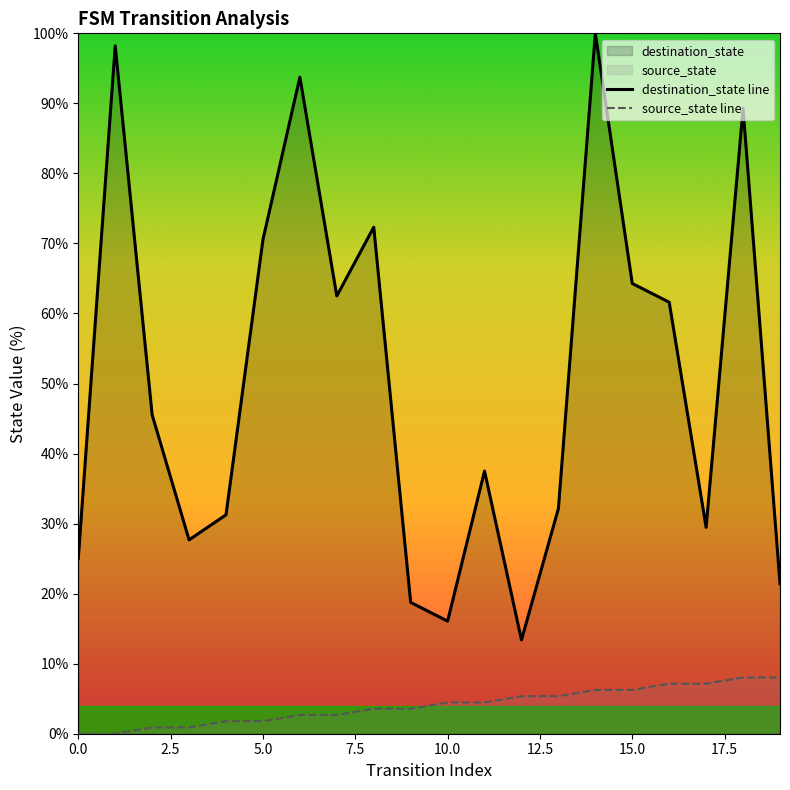

Reading left to right, what are all the values shown in this chart?

destination_state line: 25.0	98.2	45.5	27.7	31.2	70.5	93.8	62.5	72.3	18.8	16.1	37.5	13.4	32.1	100.0	64.3	61.6	29.5	89.3	21.4
source_state line: 0.0	0.0	0.9	0.9	1.8	1.8	2.7	2.7	3.6	3.6	4.5	4.5	5.4	5.4	6.2	6.2	7.1	7.1	8.0	8.0